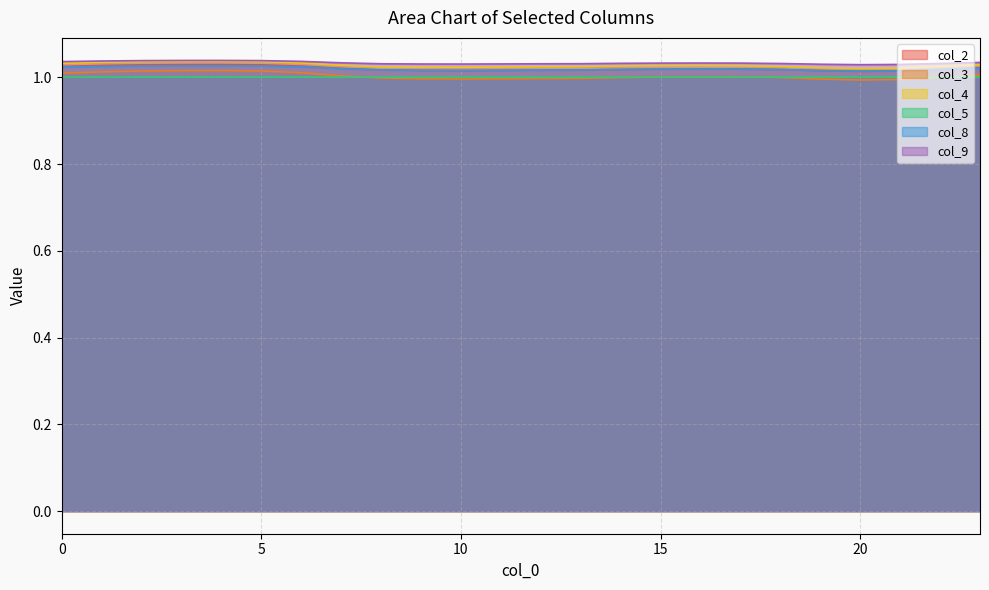

At which category is the sum across all series the highest?

4